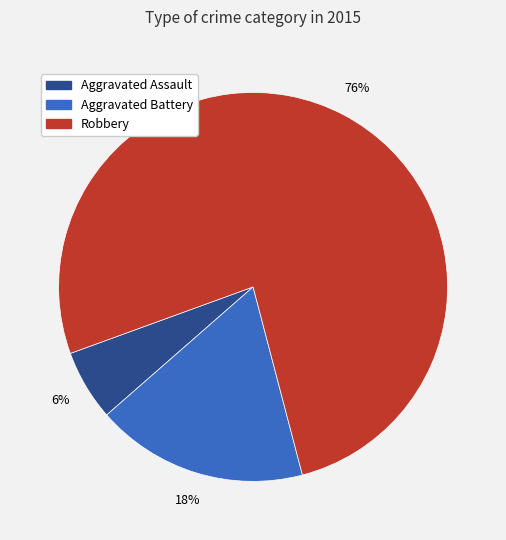

How many slices are in this pie chart?

3